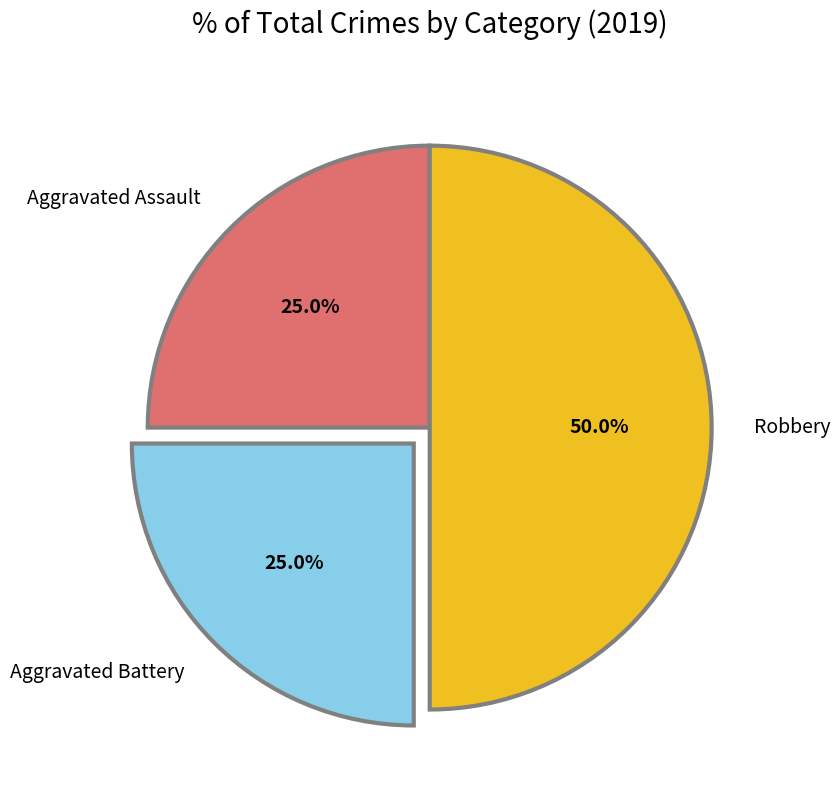

Is the sum of Robbery and Aggravated Assault greater than half?

Yes